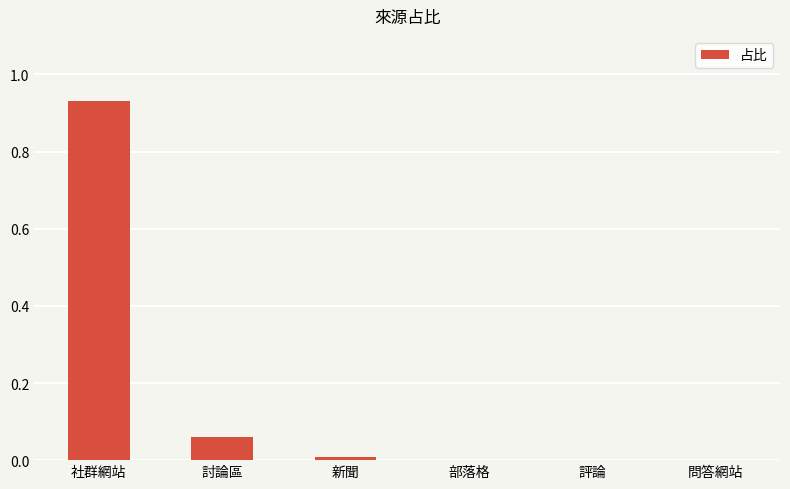

Which has a higher value, 討論區 or 部落格?

討論區